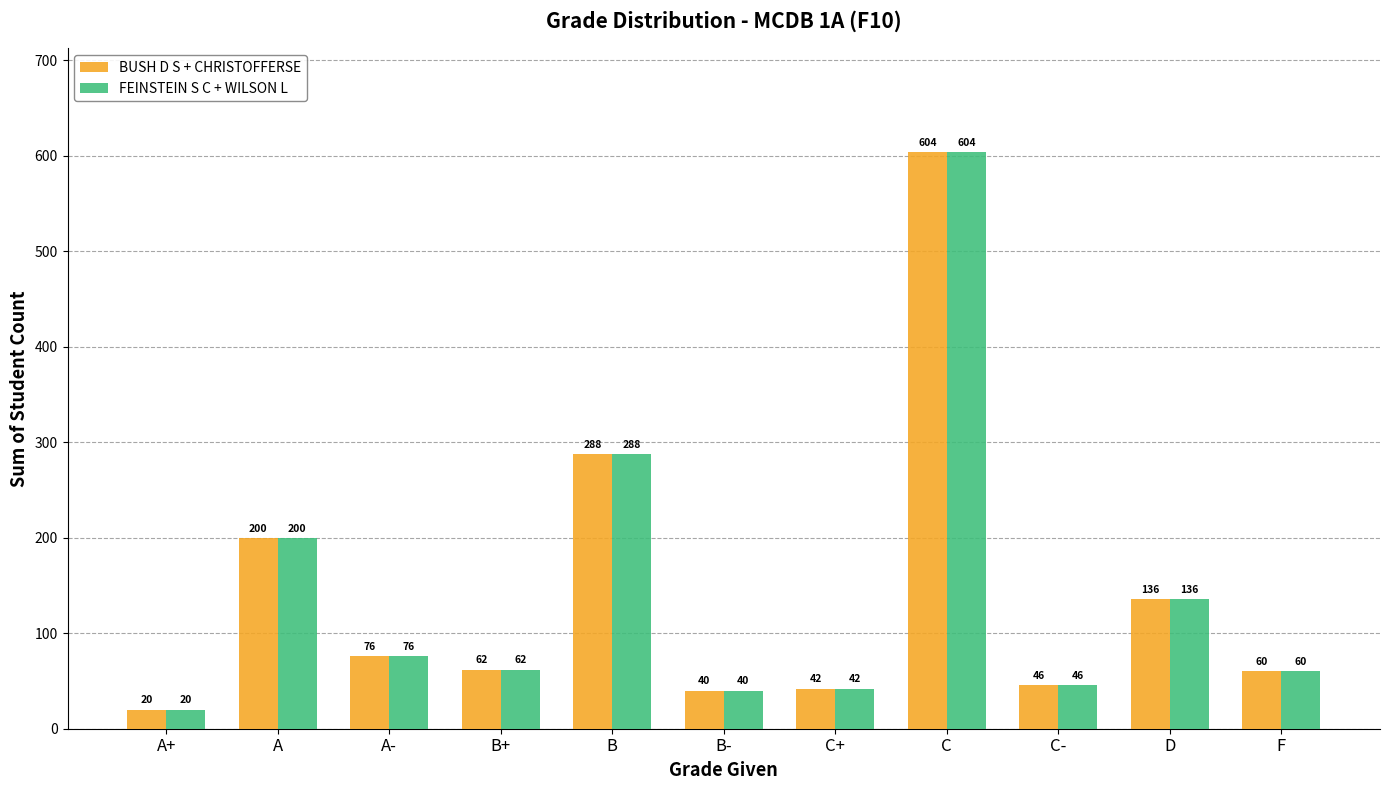

List the labels in order of BUSH D S + CHRISTOFFERSE value, largest first.

C, B, A, D, A-, B+, F, C-, C+, B-, A+